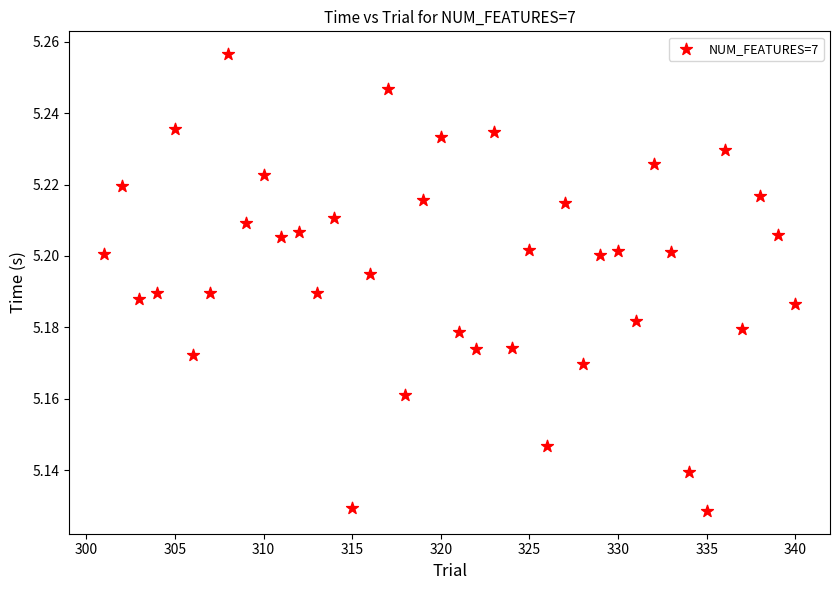

What is the range of X values (max minus min)?

39.0